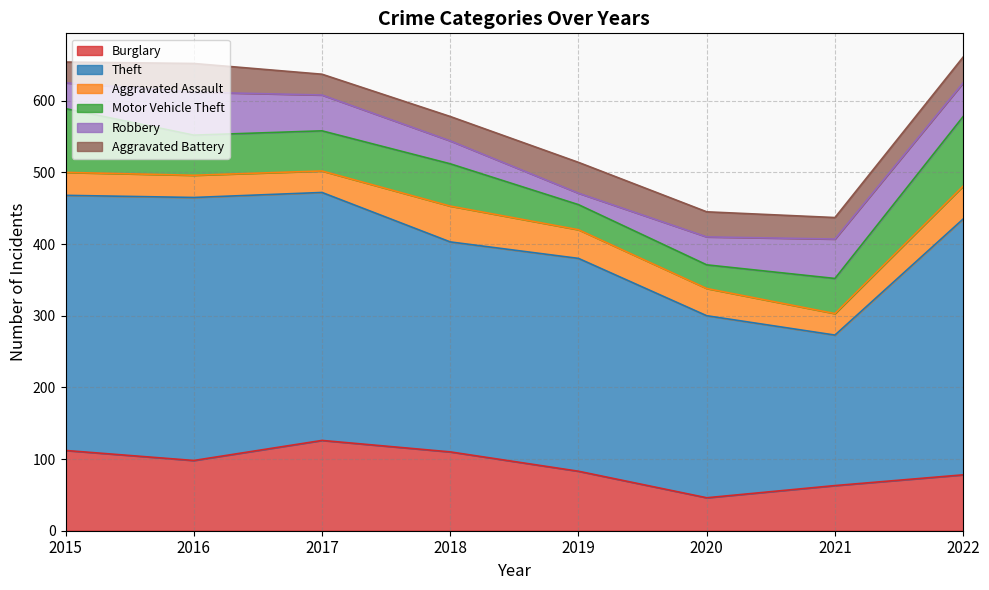

True or false: Motor Vehicle Theft and Theft intersect in this chart.

False